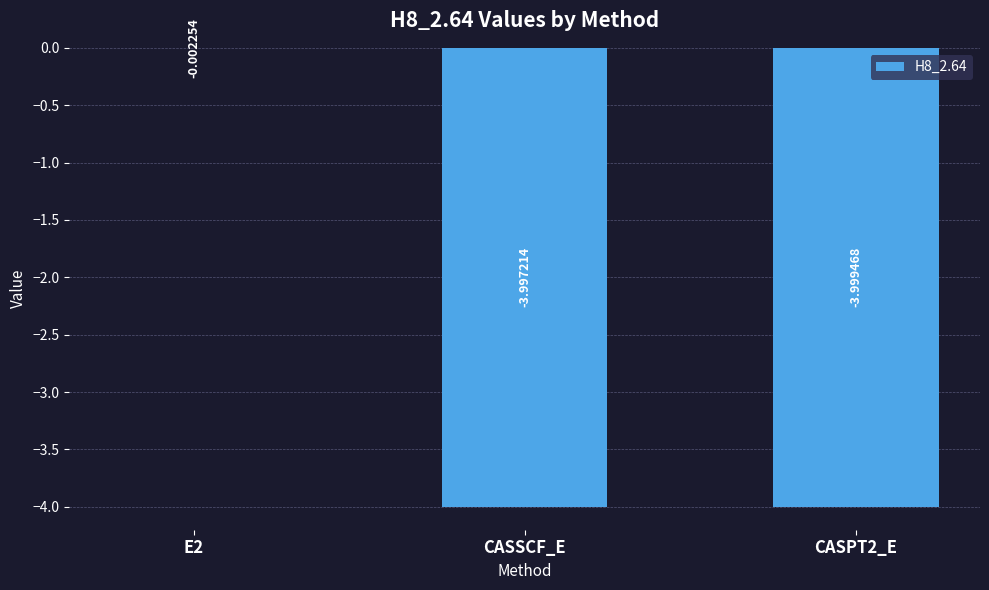

Between E2 and CASPT2_E, which is larger?

E2